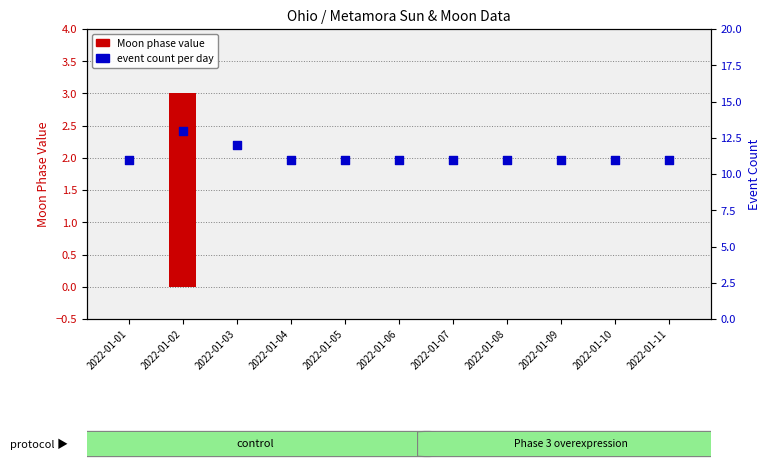

Which series has the largest total across all categories?

Event Count